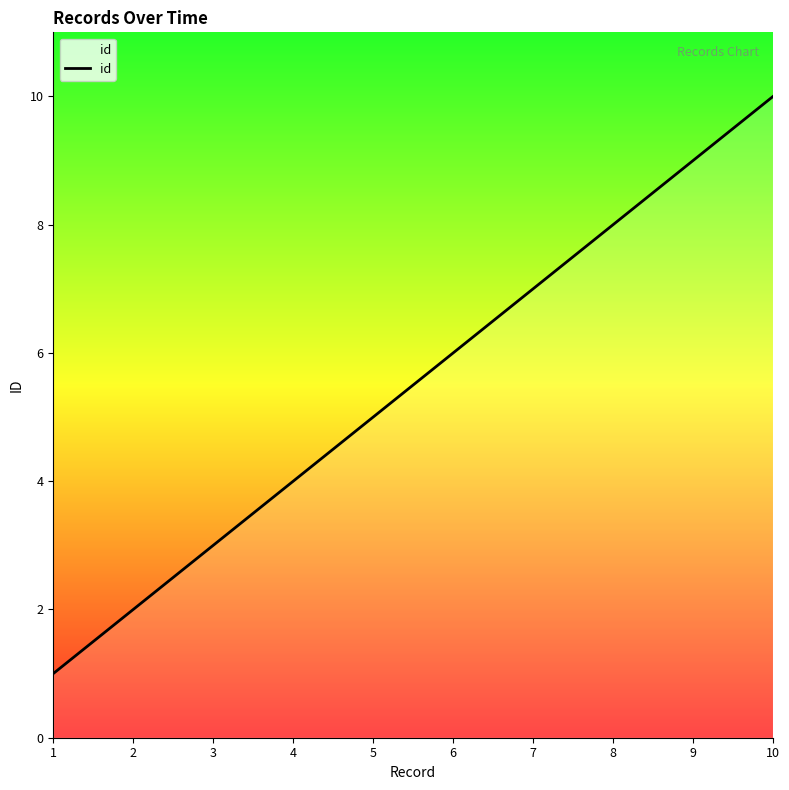

Reading right to left, extract all data points from this chart.

10=10	9=9	8=8	7=7	6=6	5=5	4=4	3=3	2=2	1=1